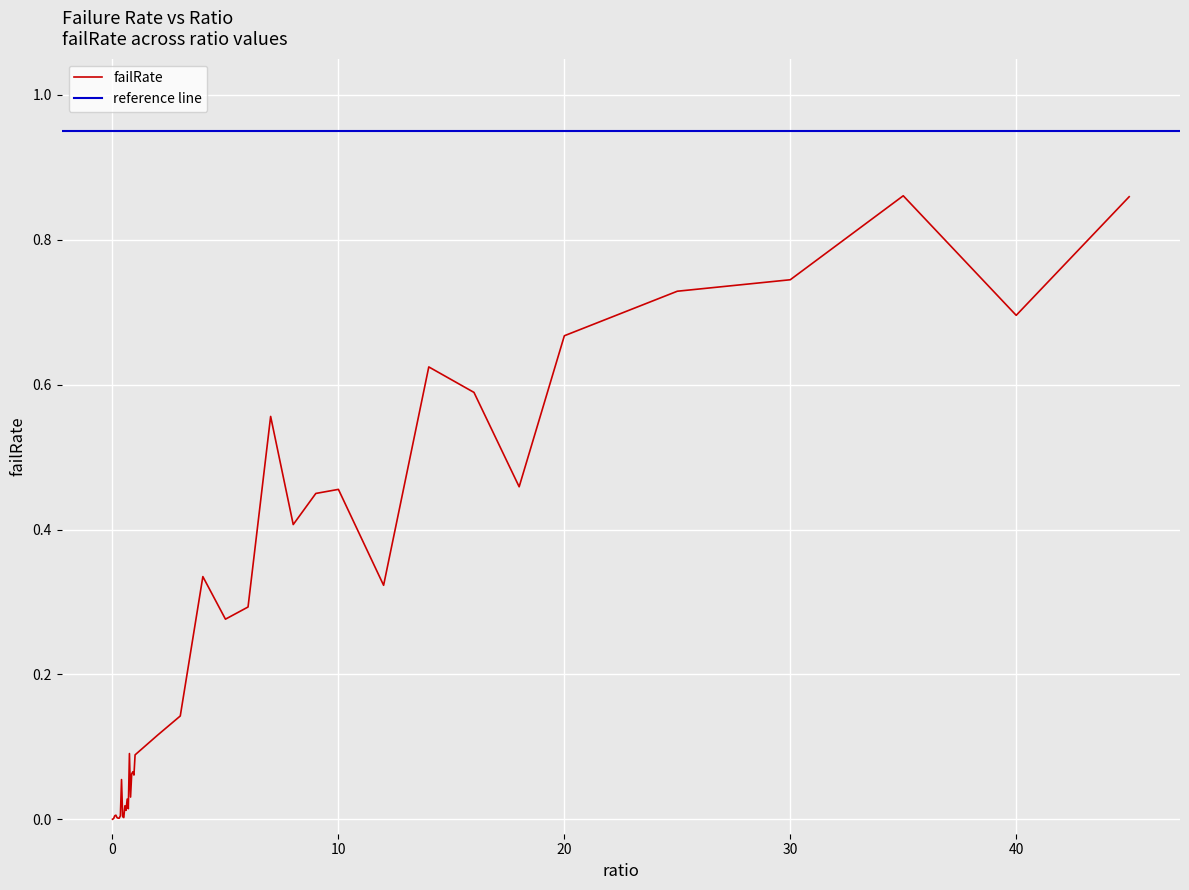

How many interior local valleys (lower than both neighbors) does the data have?

11